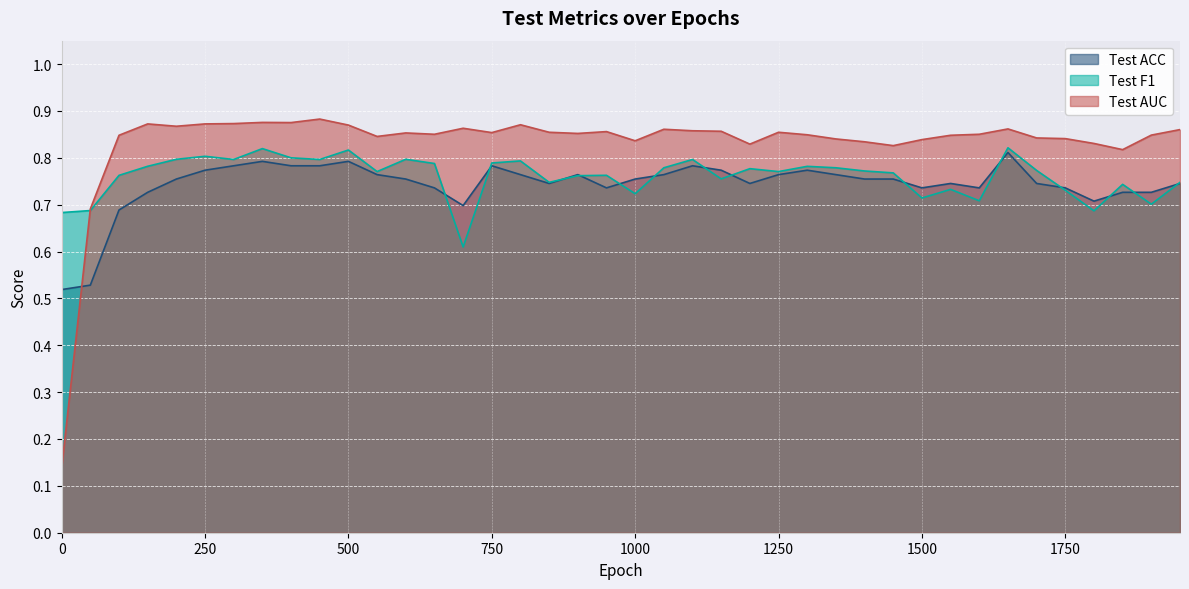

At which category does Test ACC reach its first local valley?

700